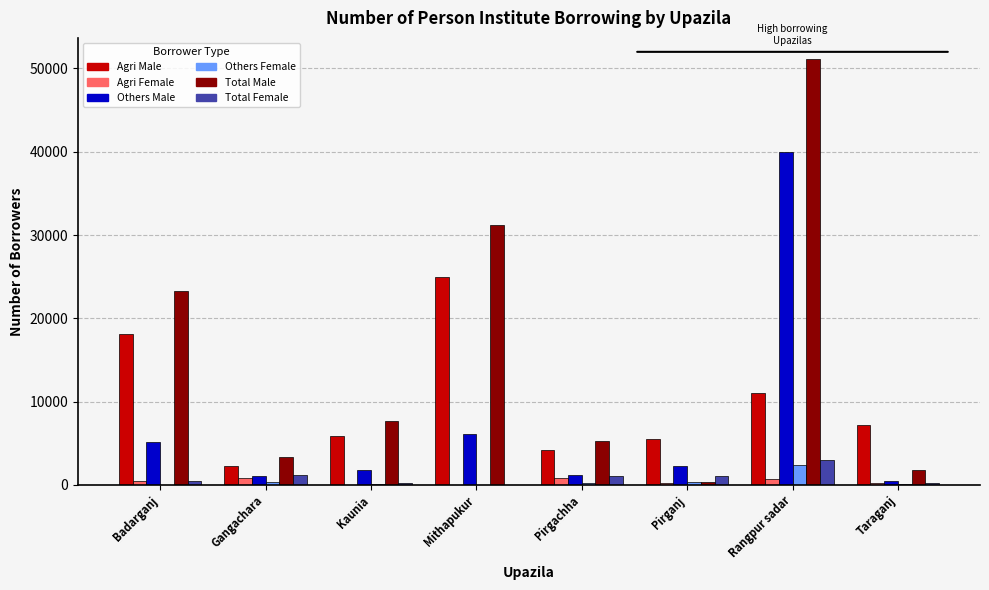

The value of Total Female at Gangachara is 1174. True or false?

True